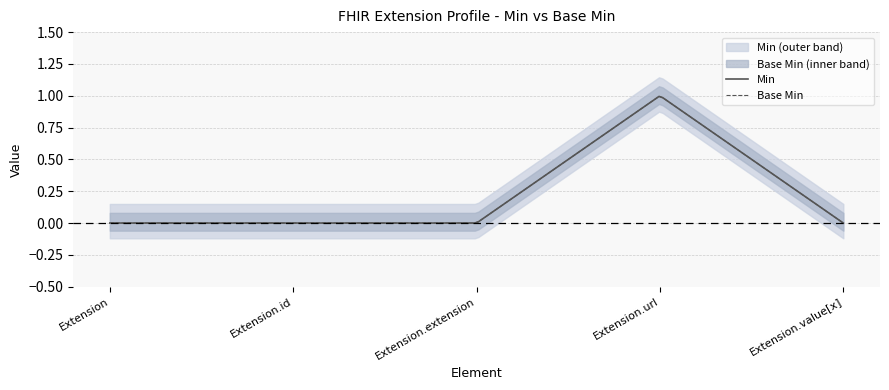

At which category is the sum across all series the highest?

Extension.url